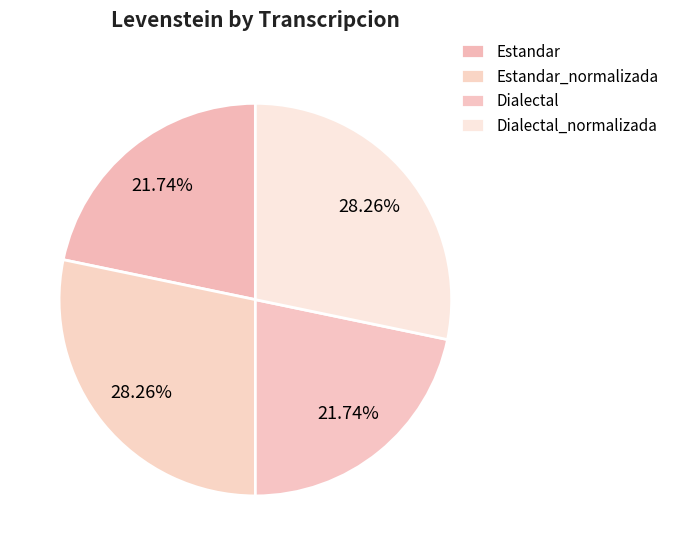

How many segments does this pie chart have?

4